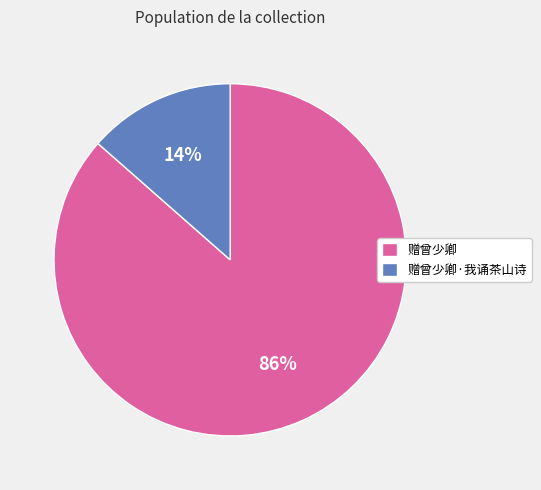

Rank the categories by value from lowest to highest.

赠曾少卿·我诵茶山诗, 赠曾少卿